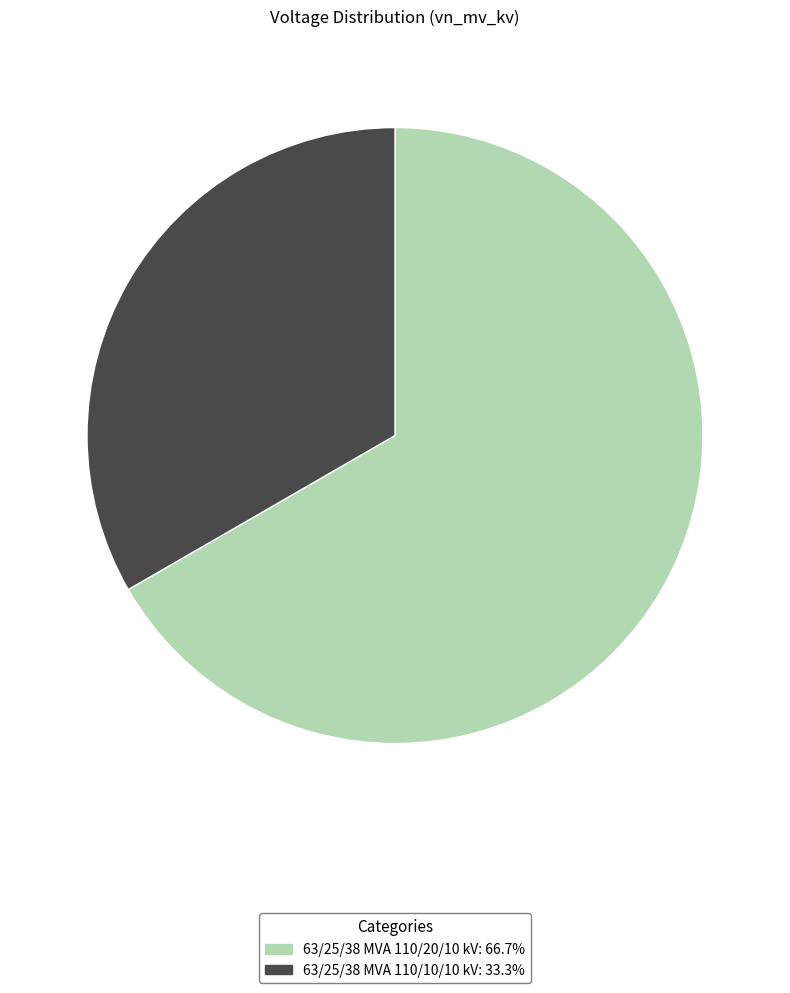

Is the sum of 63/25/38 MVA 110/10/10 kV and 63/25/38 MVA 110/20/10 kV greater than half?

Yes